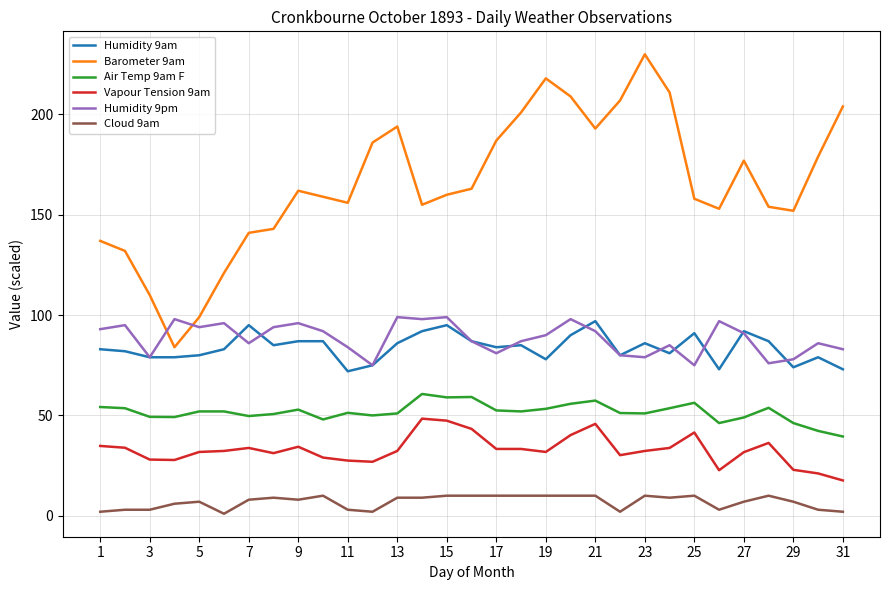

What is the difference between the maximum and minimum values in the Humidity 9pm series?

24.0